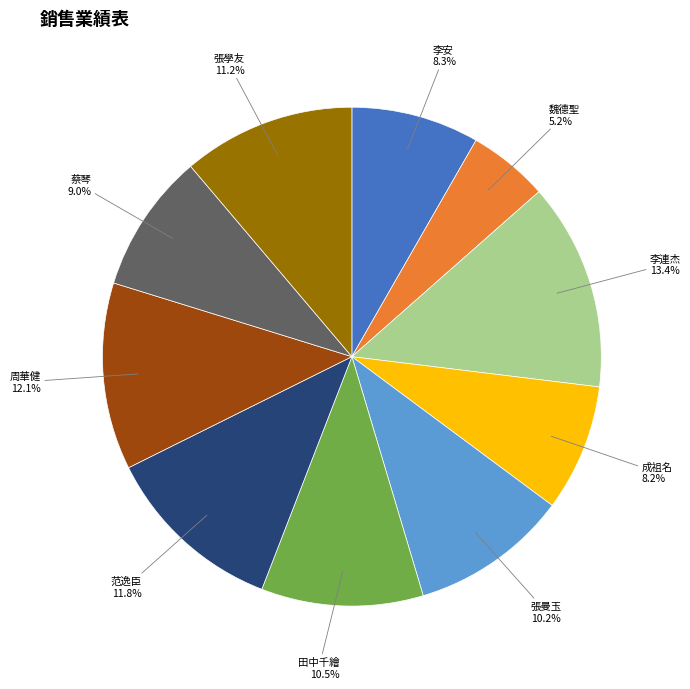

To the nearest percent, what is the combined percentage of 張曼玉 and 蔡琴?

19%